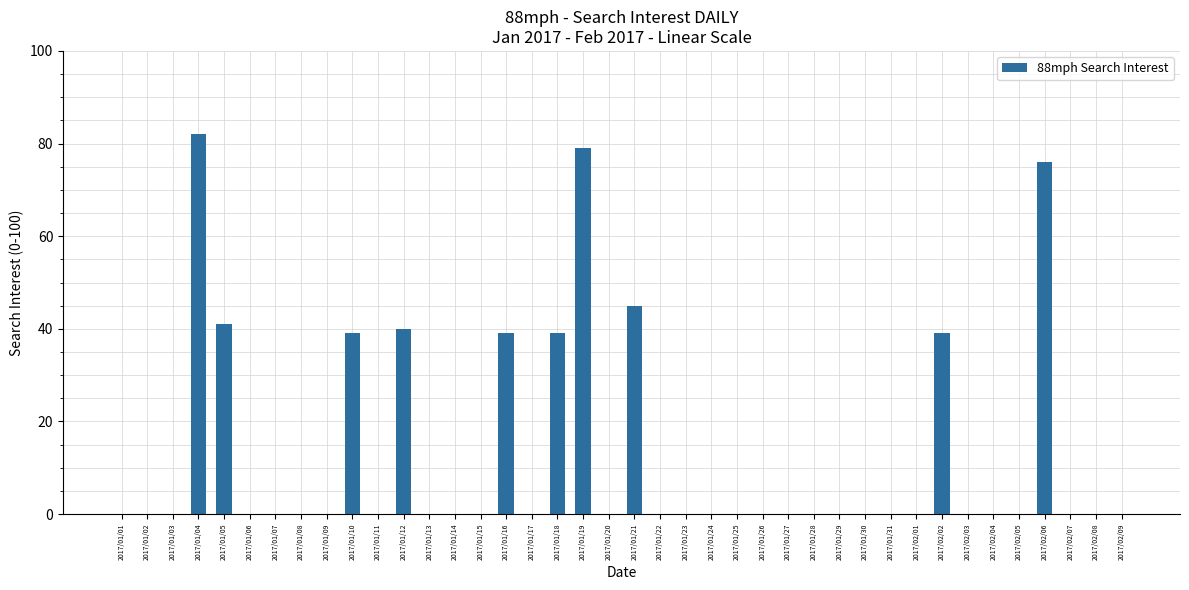

The value at 2017/01/08 is 0. True or false?

True